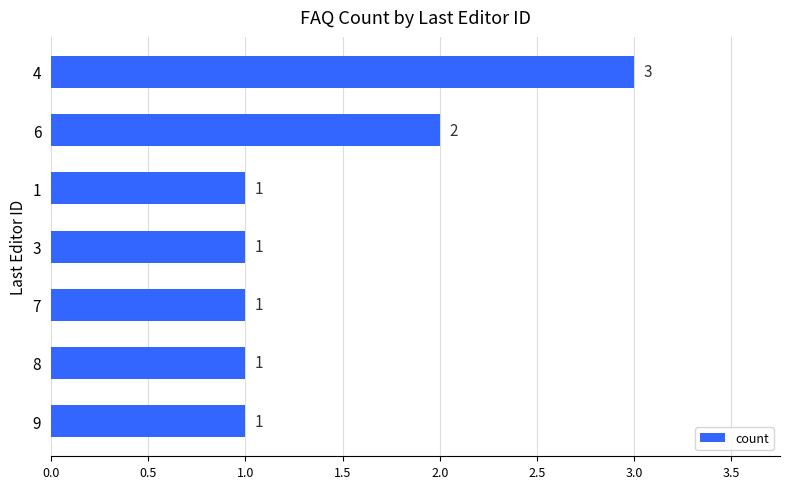

The chart shows a value of 1 at 1. True or false?

True